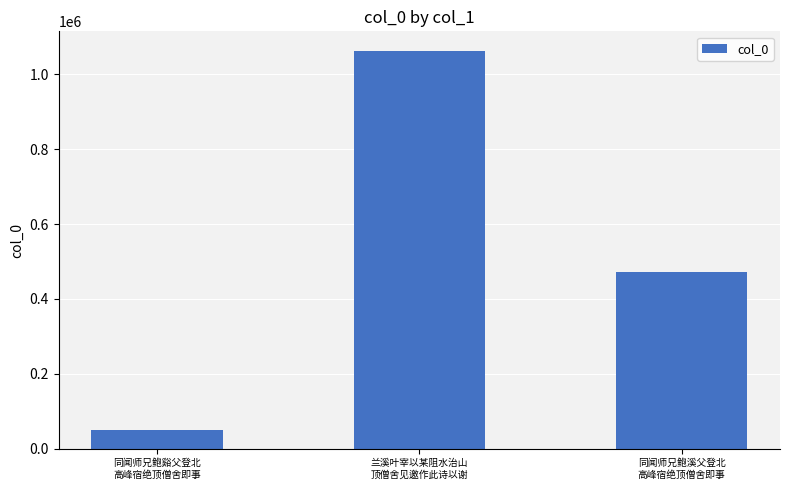

What is the value of the 3rd bar from the left?

470928